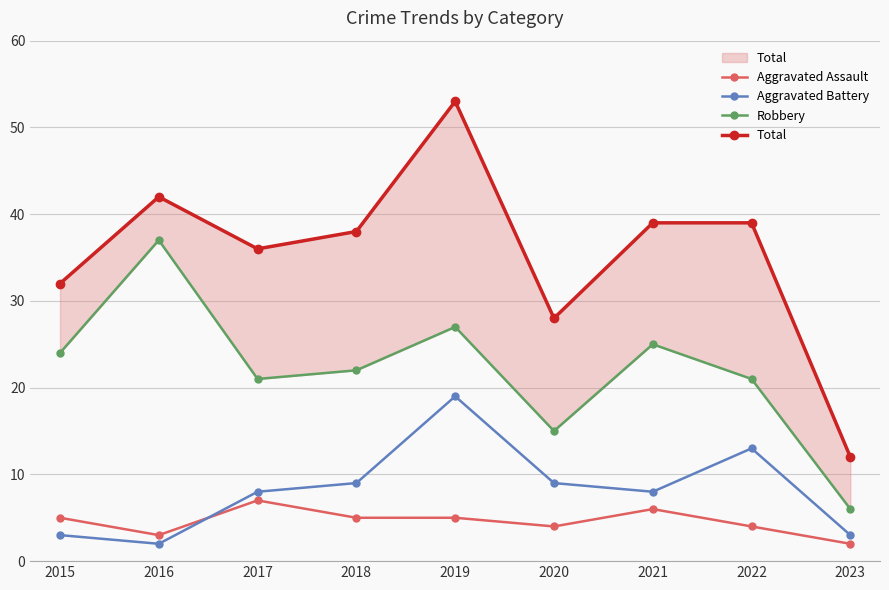

Reading left to right, what are all the values shown in this chart?

Aggravated Assault: 2015=5	2016=3	2017=7	2018=5	2019=5	2020=4	2021=6	2022=4	2023=2
Aggravated Battery: 2015=3	2016=2	2017=8	2018=9	2019=19	2020=9	2021=8	2022=13	2023=3
Robbery: 2015=24	2016=37	2017=21	2018=22	2019=27	2020=15	2021=25	2022=21	2023=6
Total: 2015=32	2016=42	2017=36	2018=38	2019=53	2020=28	2021=39	2022=39	2023=12